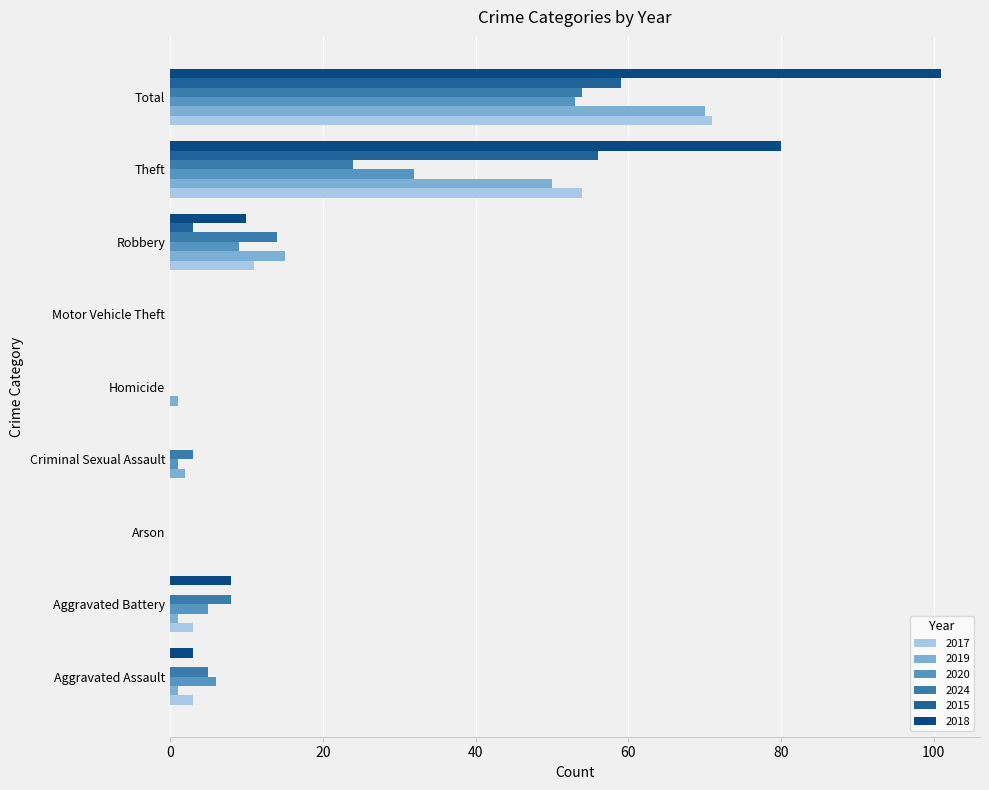

How many categories are shown in the chart?

9